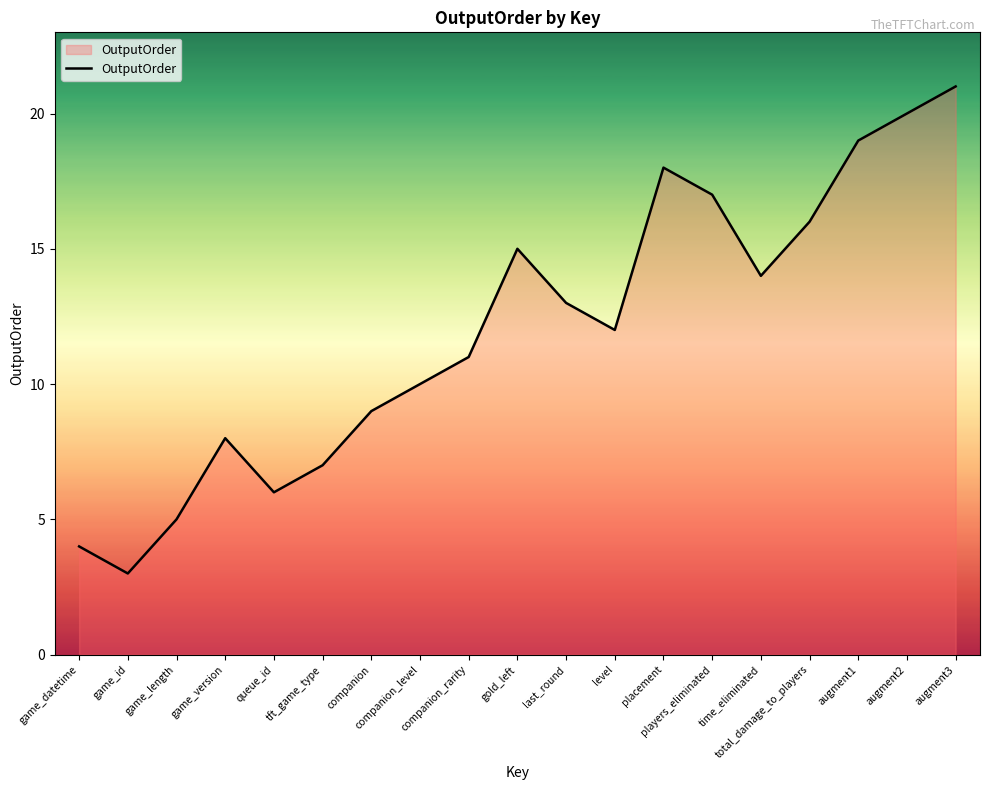

The chart shows a value of 4 at game_datetime. True or false?

True